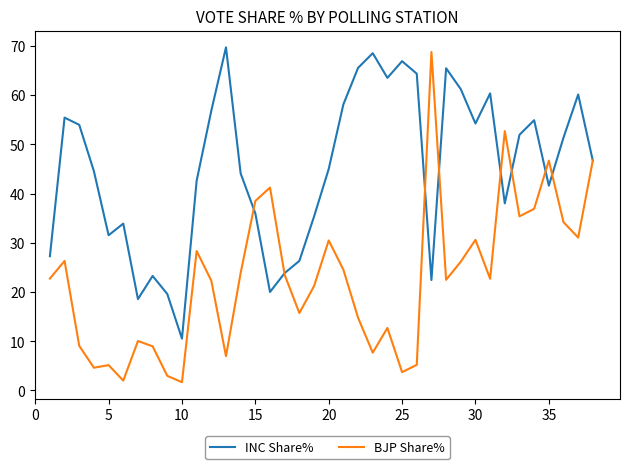

What are all the series names shown in the legend?

INC Share%, BJP Share%